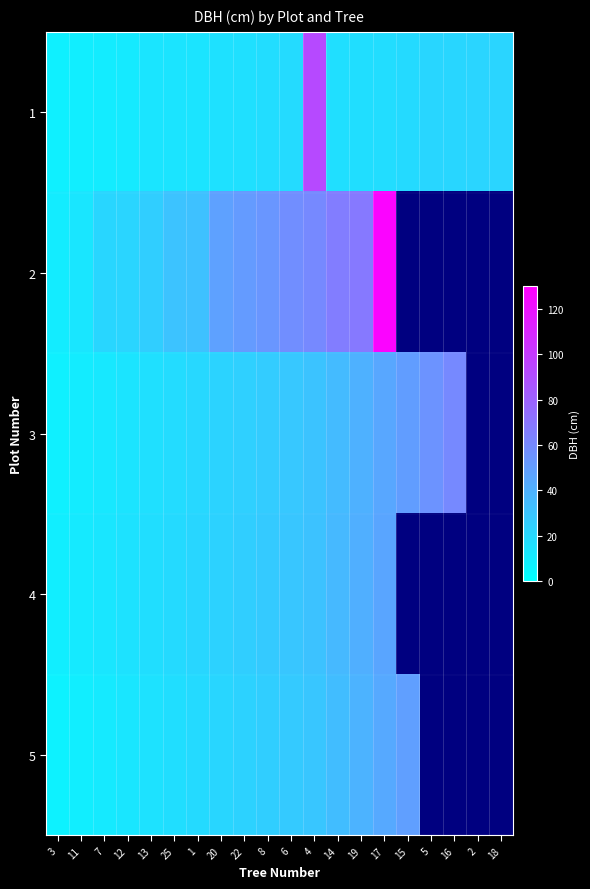

What value does the 4 series have at 19?

41.0